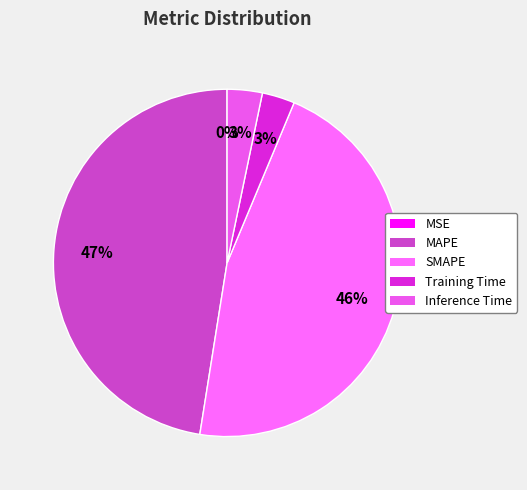

To the nearest percent, what is the combined percentage of SMAPE and MSE?

46%